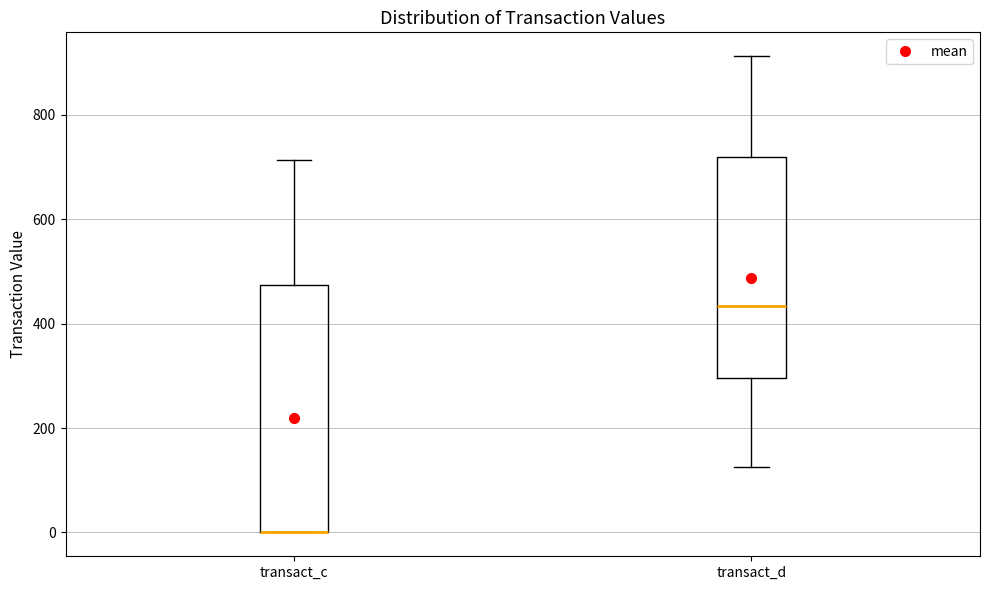

Which box is the tallest, from its lower edge to its upper edge?

transact_c